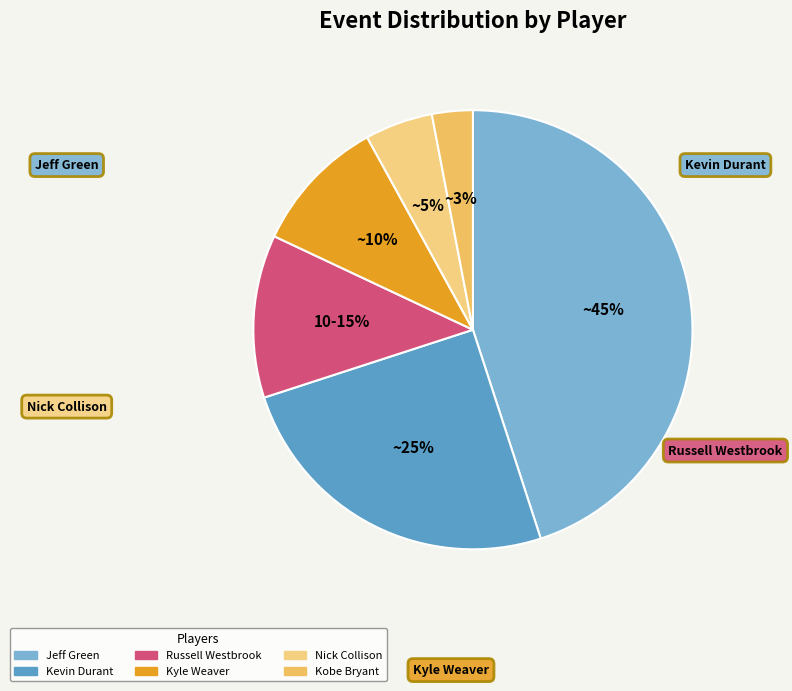

How many slices are in this pie chart?

6